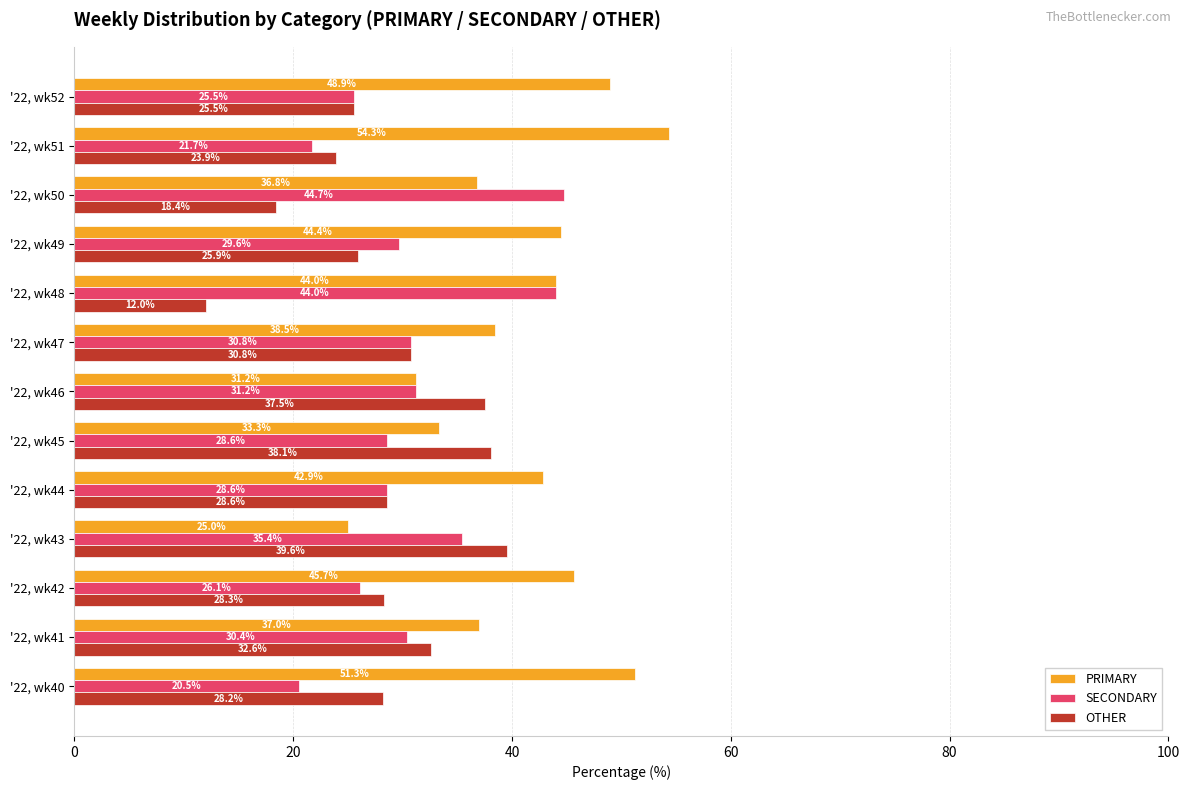

Which series changed the most between '22, wk40 and '22, wk50?

SECONDARY